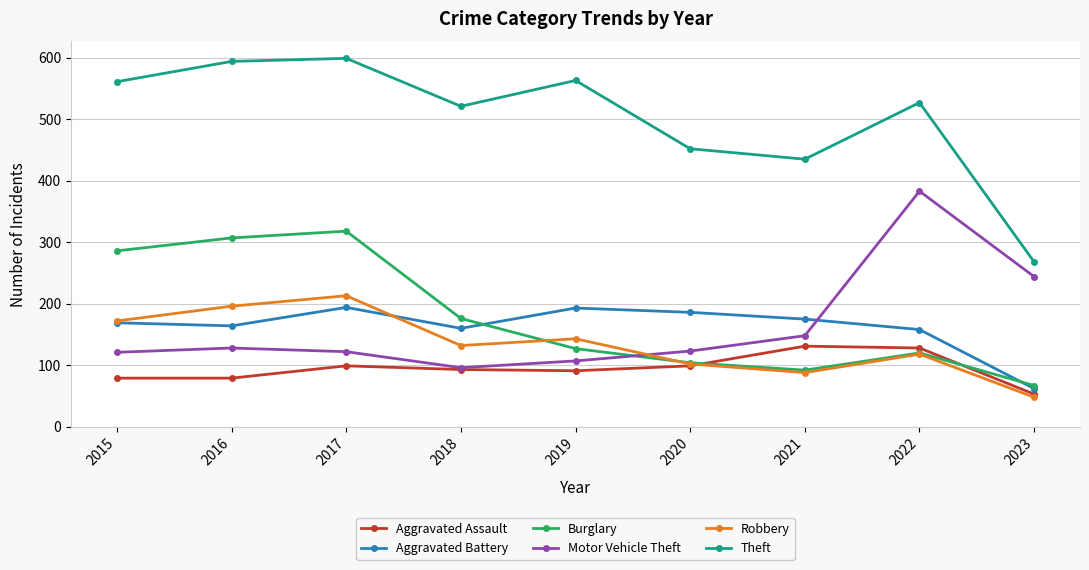

Is the value of Aggravated Battery at 2015 greater than the value of Motor Vehicle Theft at 2023?

No